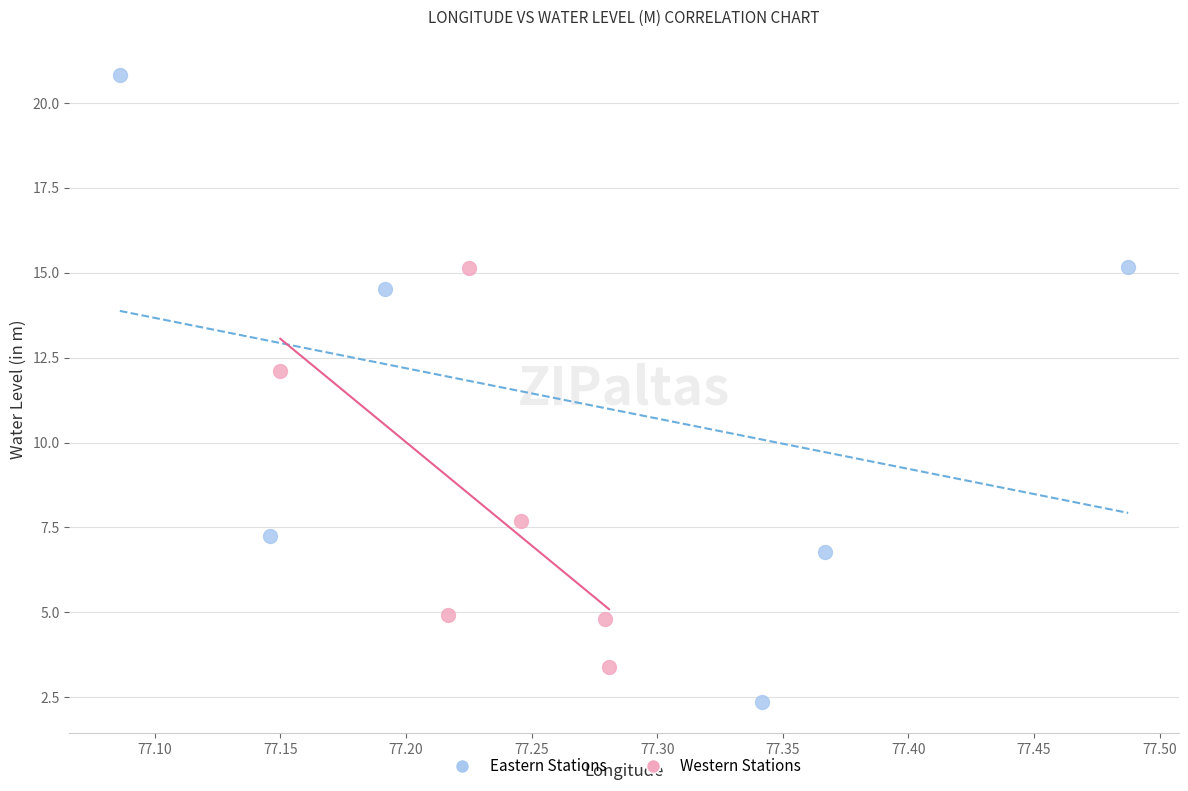

Which series reaches the minimum Y coordinate?

Eastern Stations